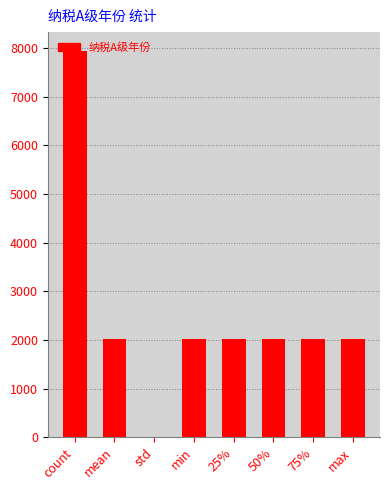

What is the greatest value displayed?

7927.0